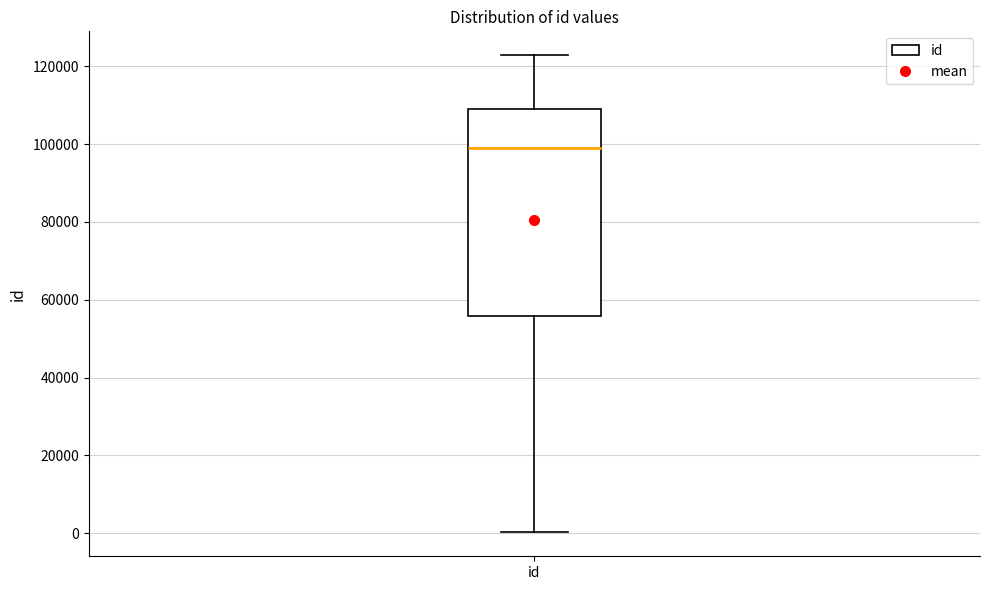

Read this box plot against the y-axis: the position of the median line, the range covered by the box, and the ends of both whiskers. The values are not printed on the chart, so give them approximately, as read against the axis.

median 98000, box 56000 to 110000, whiskers 0 to 122000